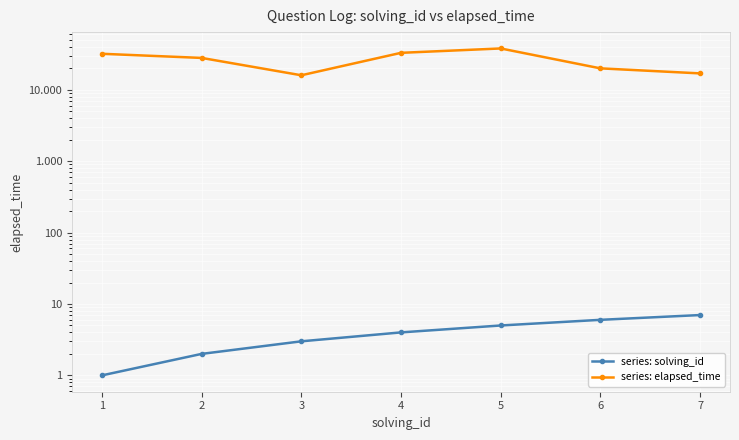

True or false: series: elapsed_time and series: solving_id intersect in this chart.

False